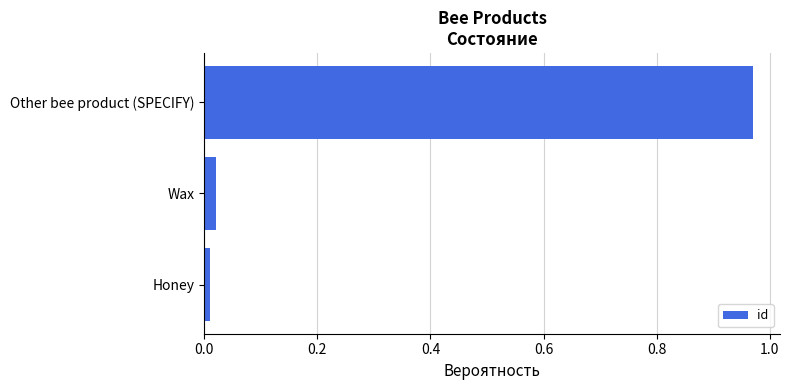

The chart shows a value of 0.0 at Honey. True or false?

True